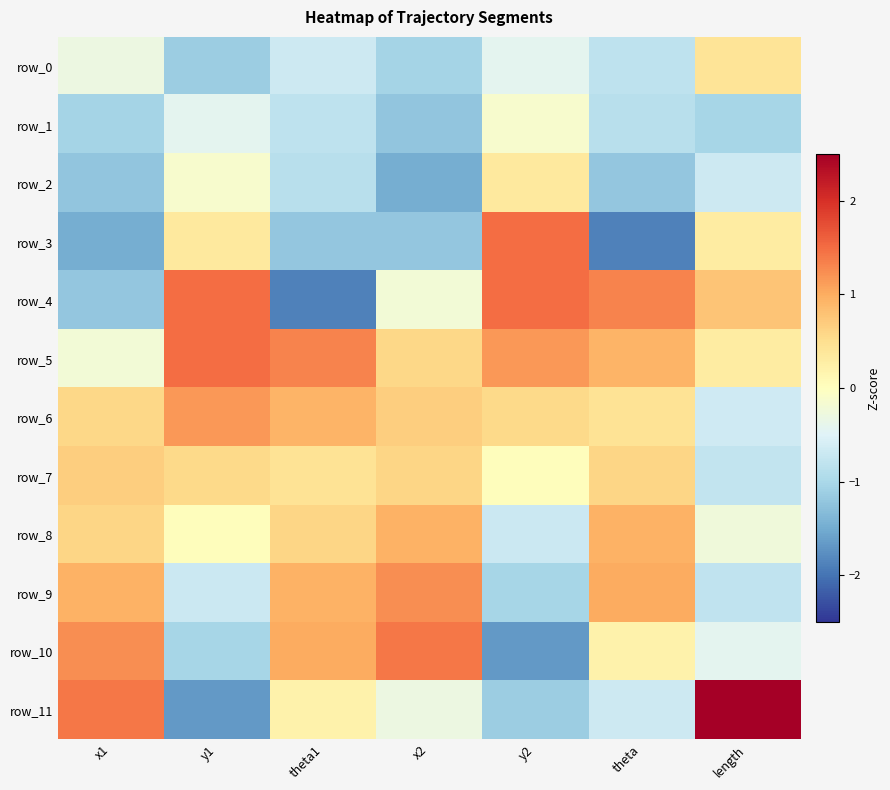

Reading left to right, list all the values displayed in this chart.

row_0: x1=-0.3	y1=-1.1	theta1=-0.7	x2=-1.0	y2=-0.4	theta=-0.8	length=0.4
row_1: x1=-1.0	y1=-0.4	theta1=-0.8	x2=-1.2	y2=-0.1	theta=-0.9	length=-1.0
row_2: x1=-1.2	y1=-0.1	theta1=-0.9	x2=-1.5	y2=0.3	theta=-1.2	length=-0.7
row_3: x1=-1.5	y1=0.3	theta1=-1.2	x2=-1.2	y2=1.5	theta=-1.9	length=0.3
row_4: x1=-1.2	y1=1.5	theta1=-1.9	x2=-0.2	y2=1.5	theta=1.3	length=0.8
row_5: x1=-0.2	y1=1.5	theta1=1.3	x2=0.6	y2=1.2	theta=0.9	length=0.3
row_6: x1=0.6	y1=1.2	theta1=0.9	x2=0.7	y2=0.6	theta=0.4	length=-0.7
row_7: x1=0.7	y1=0.6	theta1=0.4	x2=0.6	y2=0.0	theta=0.6	length=-0.8
row_8: x1=0.6	y1=0.0	theta1=0.6	x2=1.0	y2=-0.7	theta=1.0	length=-0.2
row_9: x1=1.0	y1=-0.7	theta1=1.0	x2=1.2	y2=-1.0	theta=1.0	length=-0.8
row_10: x1=1.2	y1=-1.0	theta1=1.0	x2=1.4	y2=-1.7	theta=0.2	length=-0.4
row_11: x1=1.4	y1=-1.7	theta1=0.2	x2=-0.3	y2=-1.1	theta=-0.7	length=2.8